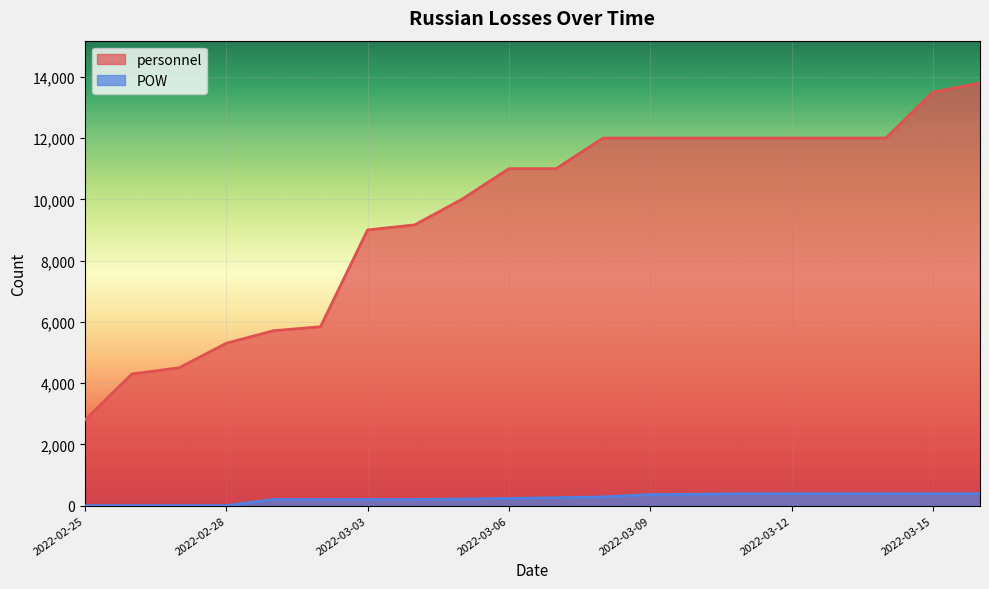

What is the highest value of the personnel series?

13800